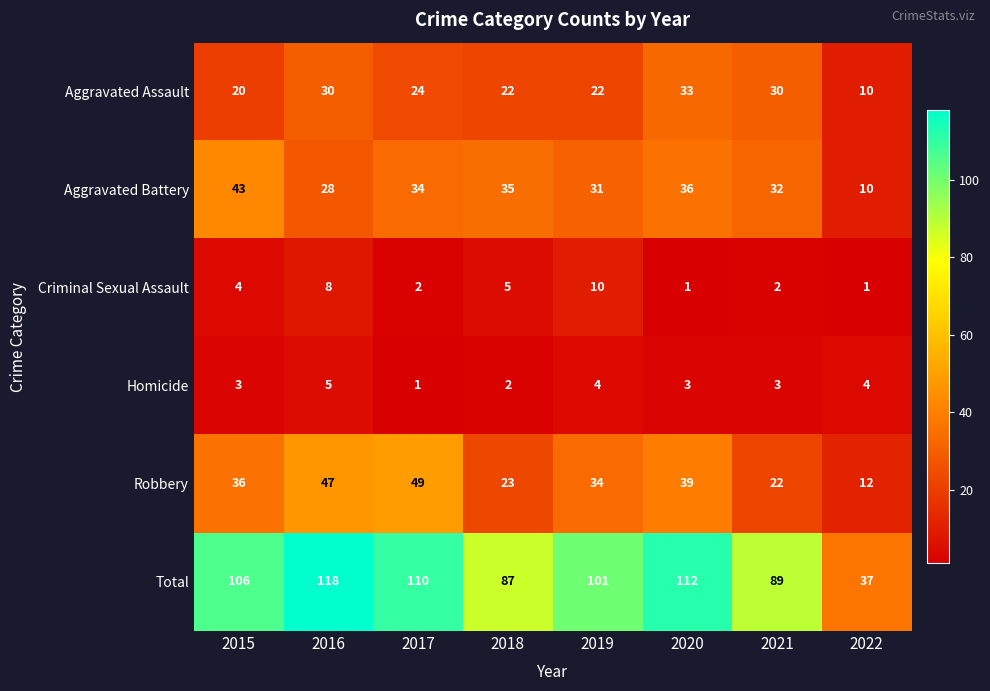

Which series has the widest spread of values?

Total